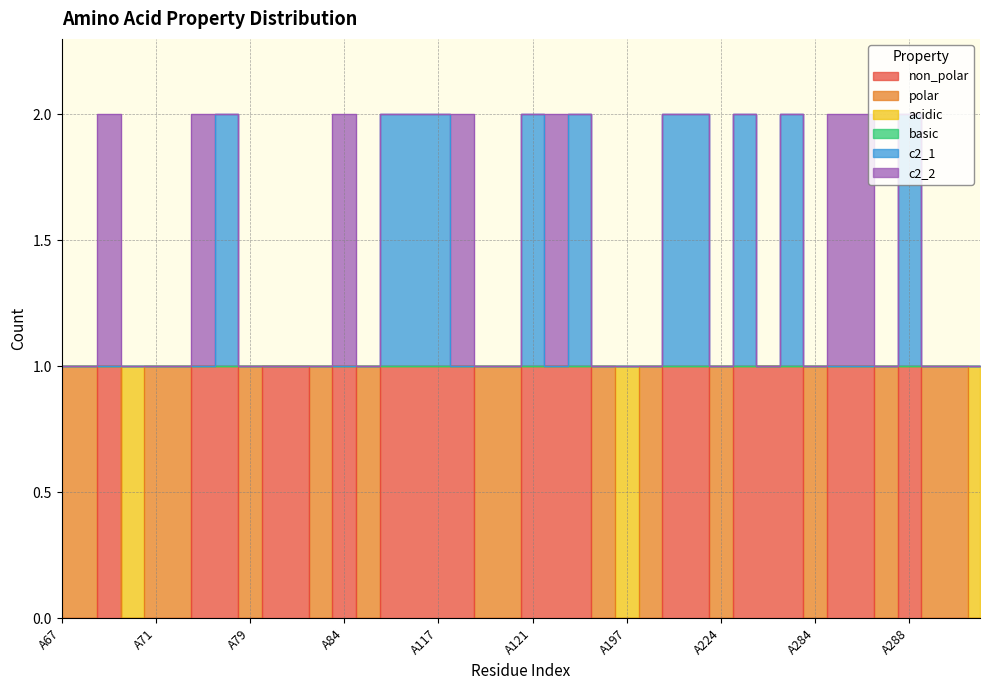

At which category is the sum across all series the highest?

A78